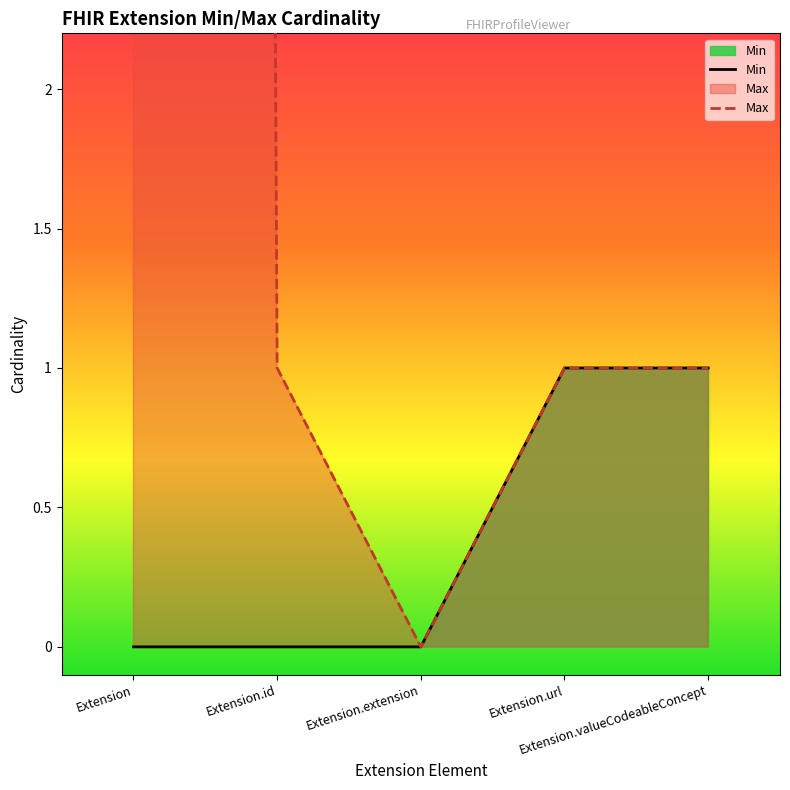

At which label does Max first exceed 1?

Extension